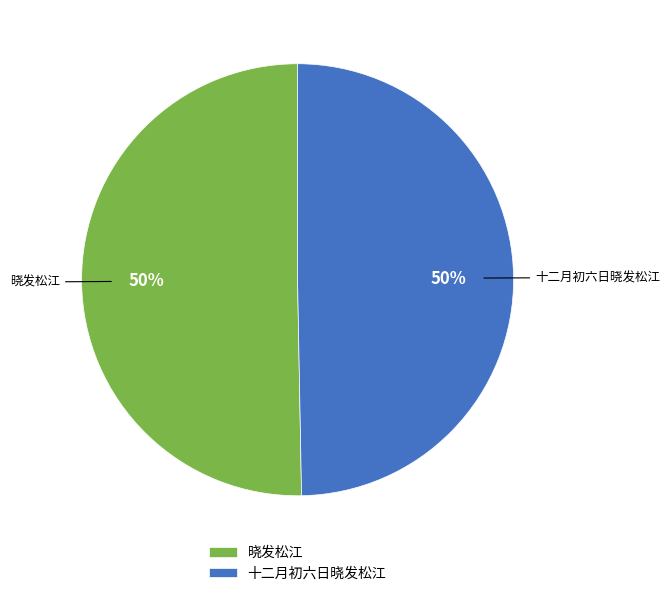

To the nearest percent, what is the average slice percentage?

50%